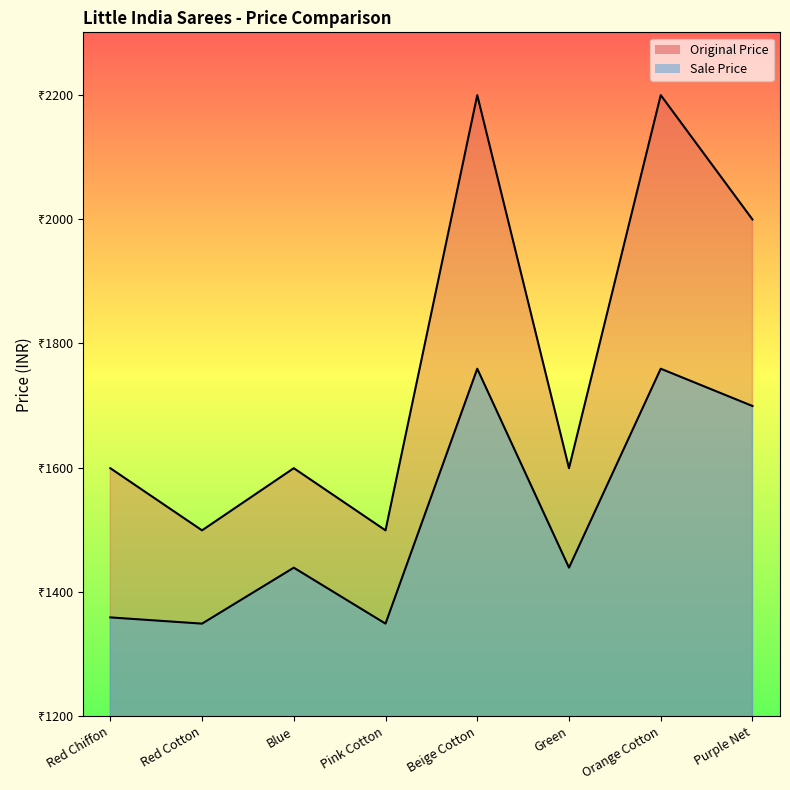

Reading left to right, extract all data points from this chart.

Sale Price: Red Chiffon=1359	Red Cotton=1349	Blue=1439	Pink Cotton=1349	Beige Cotton=1759	Green=1439	Orange Cotton=1759	Purple Net=1699
Original Price: Red Chiffon=1599	Red Cotton=1499	Blue=1599	Pink Cotton=1499	Beige Cotton=2199	Green=1599	Orange Cotton=2199	Purple Net=1999